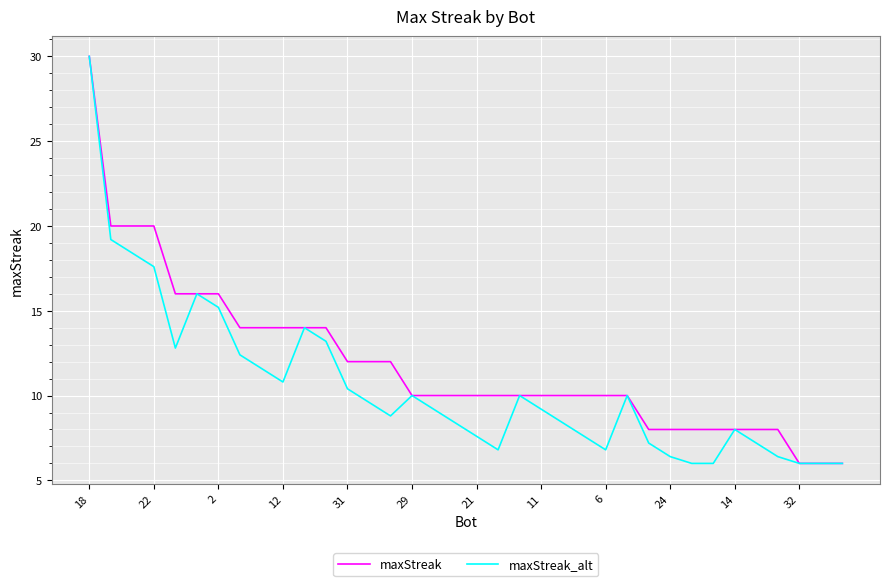

What is the minimum value shown in the chart?

6.0